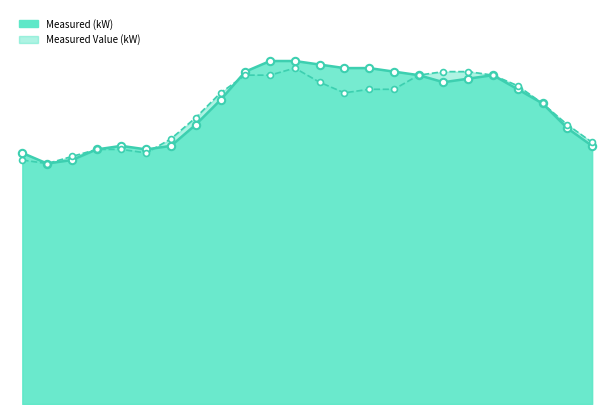

Which series has the widest spread of Y values?

Measured (kW)